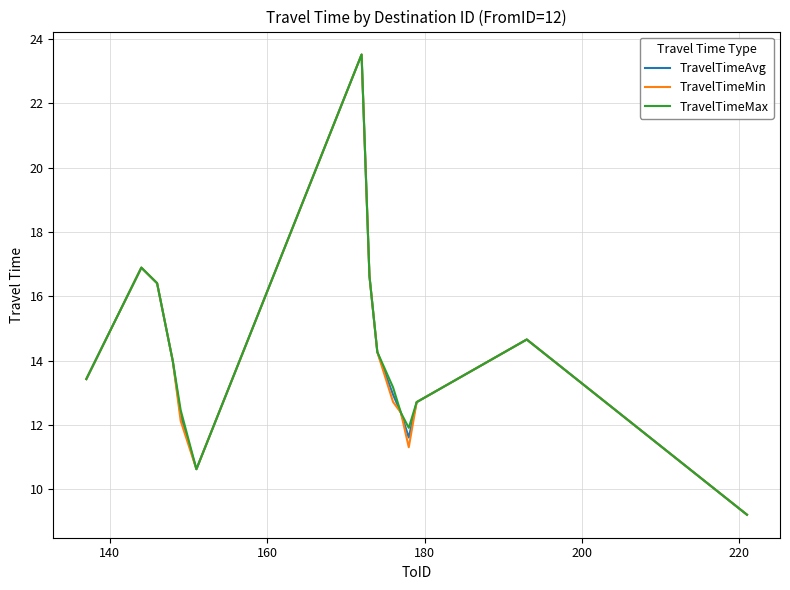

What is the highest value of the TravelTimeAvg series?

23.5